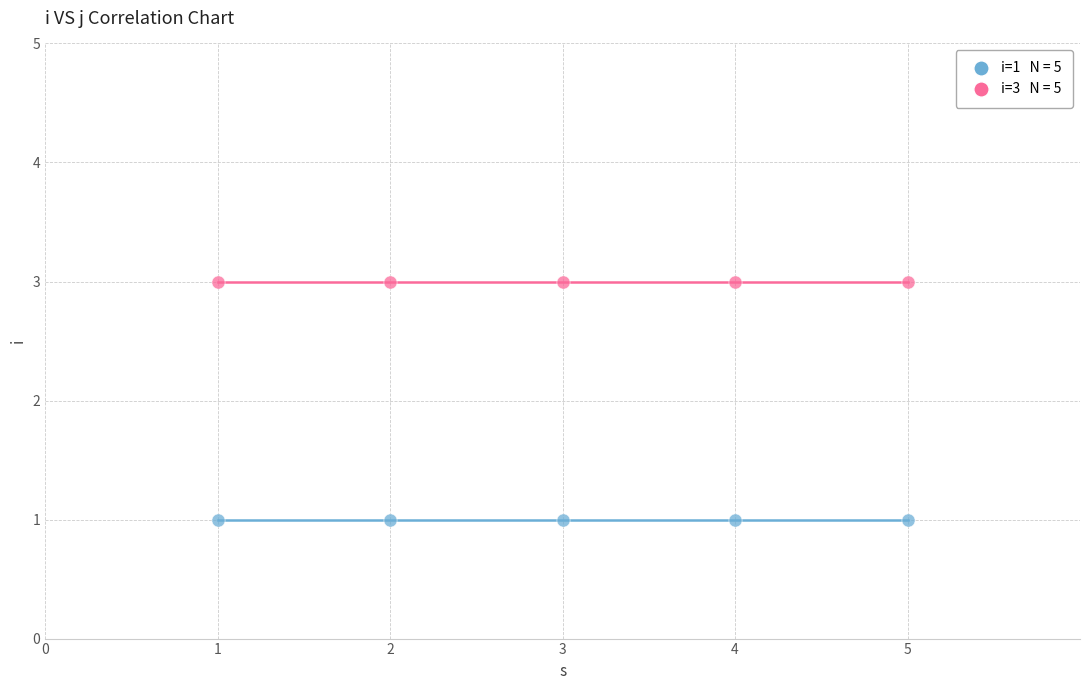

Across all data points, what is the average X value?

3